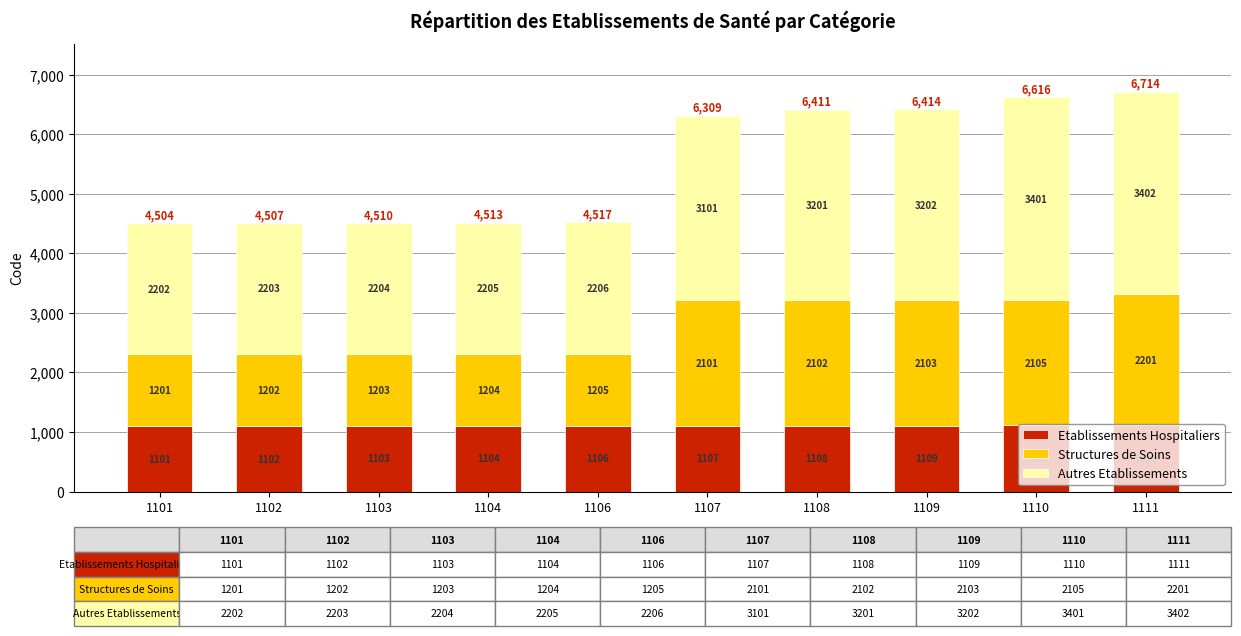

What is the total value across all series at 1106?

4517